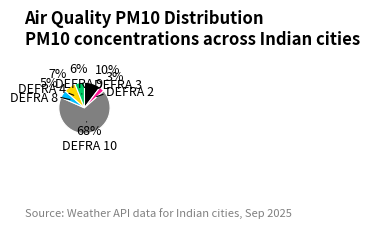

Is there a majority slice in this chart?

Yes